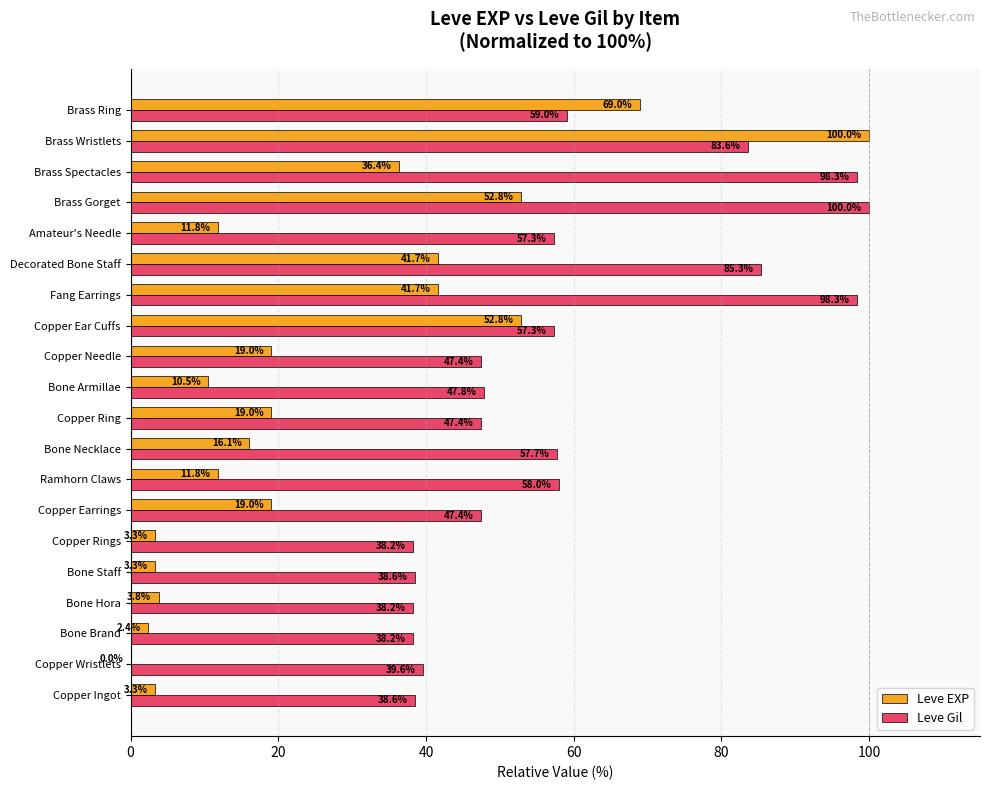

What is the sum of the Leve EXP values at Copper Earrings and Ramhorn Claws?

30.8